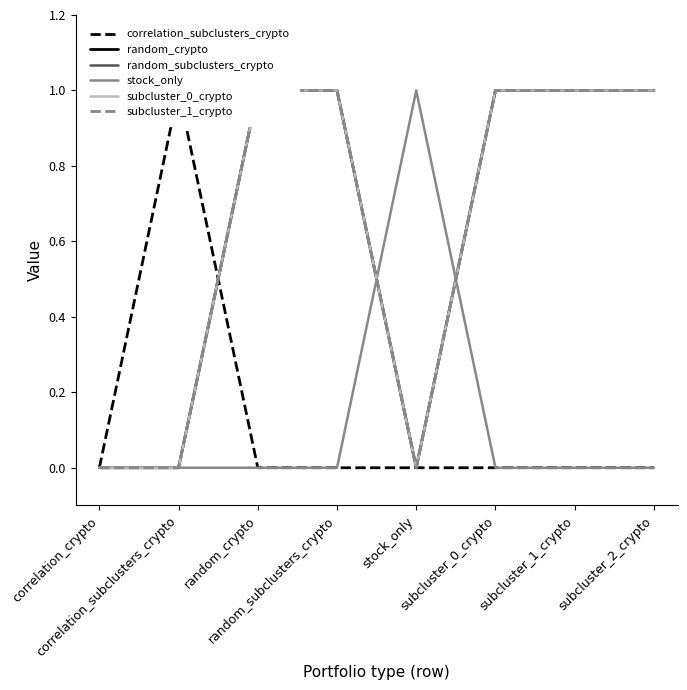

True or false: random_subclusters_crypto and subcluster_0_crypto intersect in this chart.

False